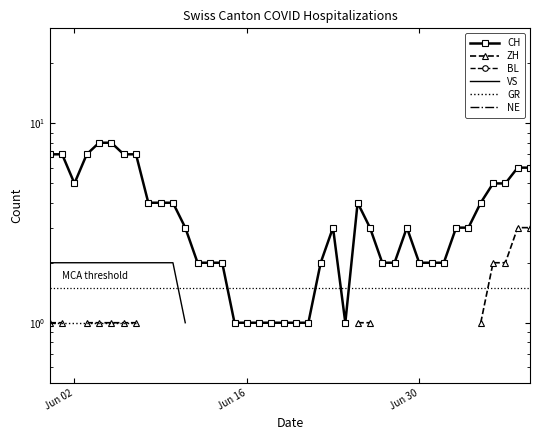

Rank the series by their maximum value, from highest to lowest.

CH, ZH, BL, VS, GR, NE